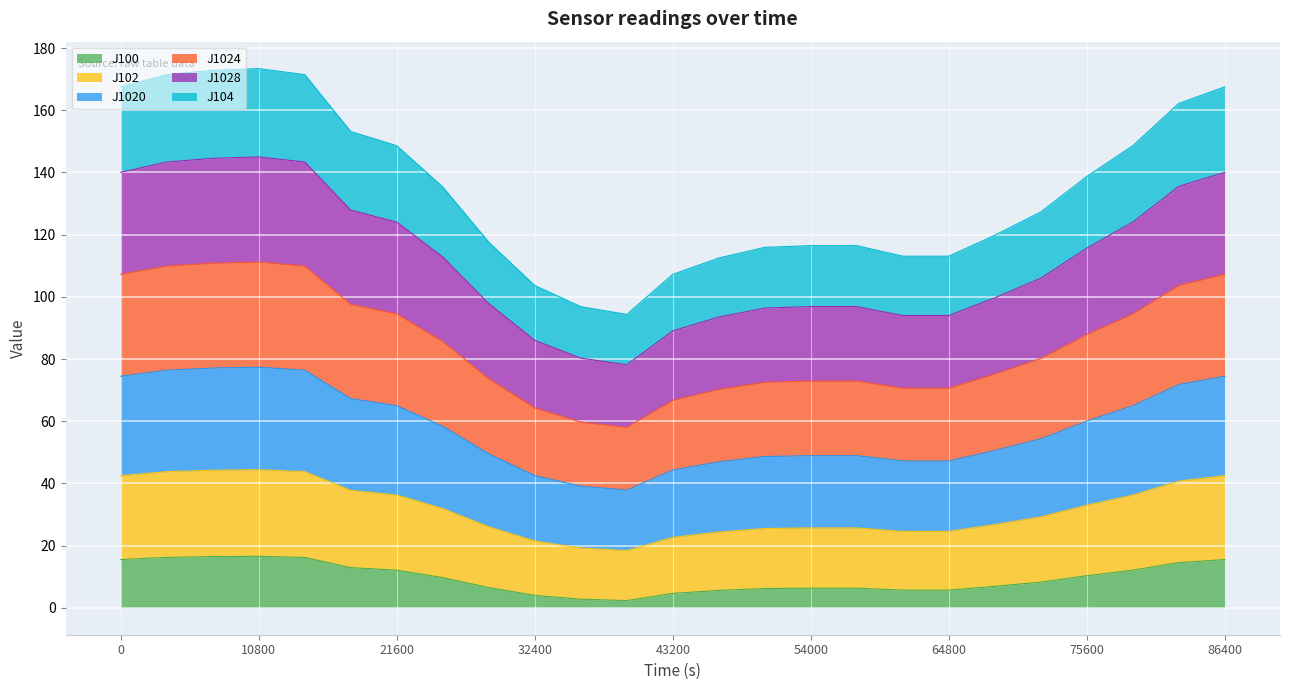

What are all the series names shown in the legend?

J100, J102, J1020, J1024, J1028, J104